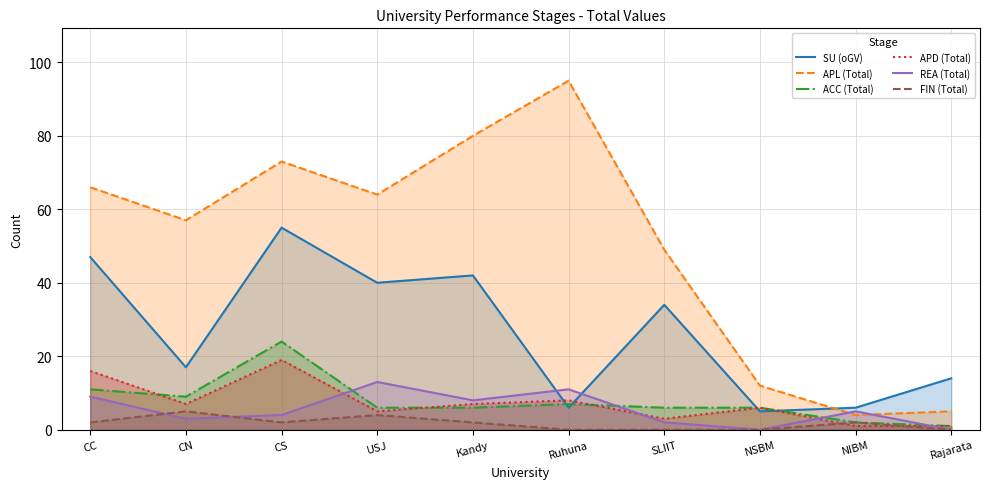

Which series changed the most between NIBM and Rajarata?

SU (oGV)